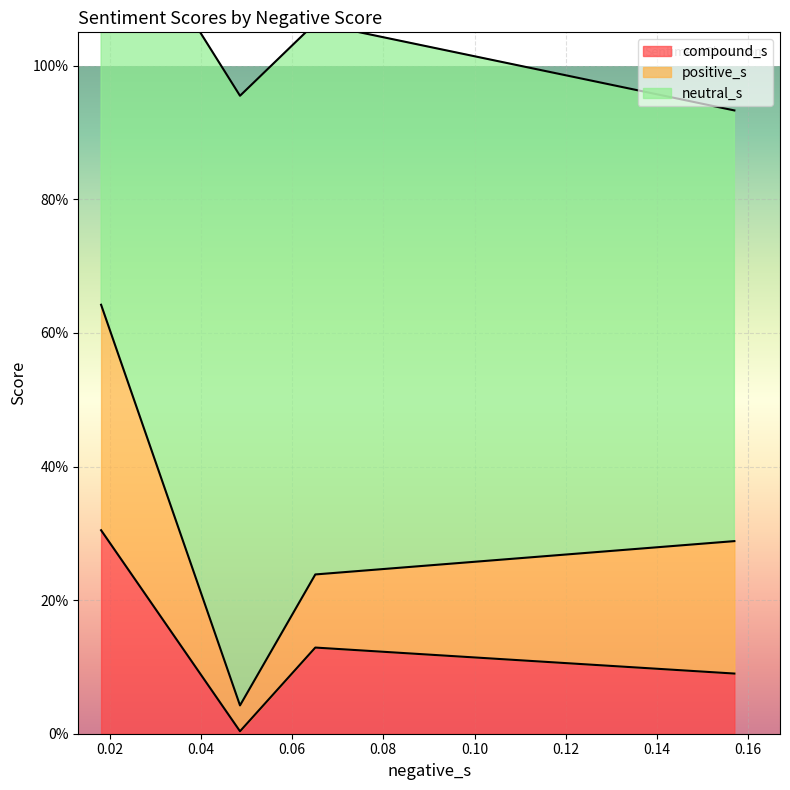

True or false: neutral_s has a value of 0.8 at 0.06510126582278482.

True